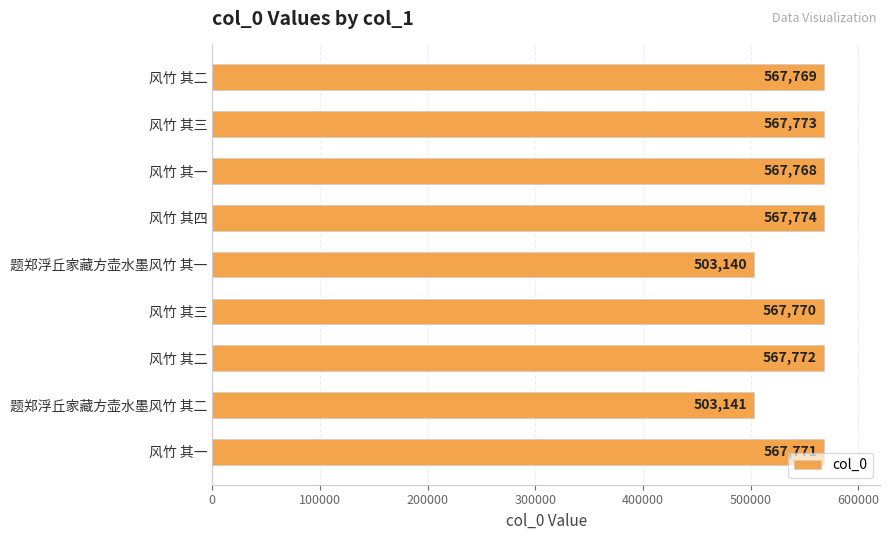

How many series are shown in this chart?

1